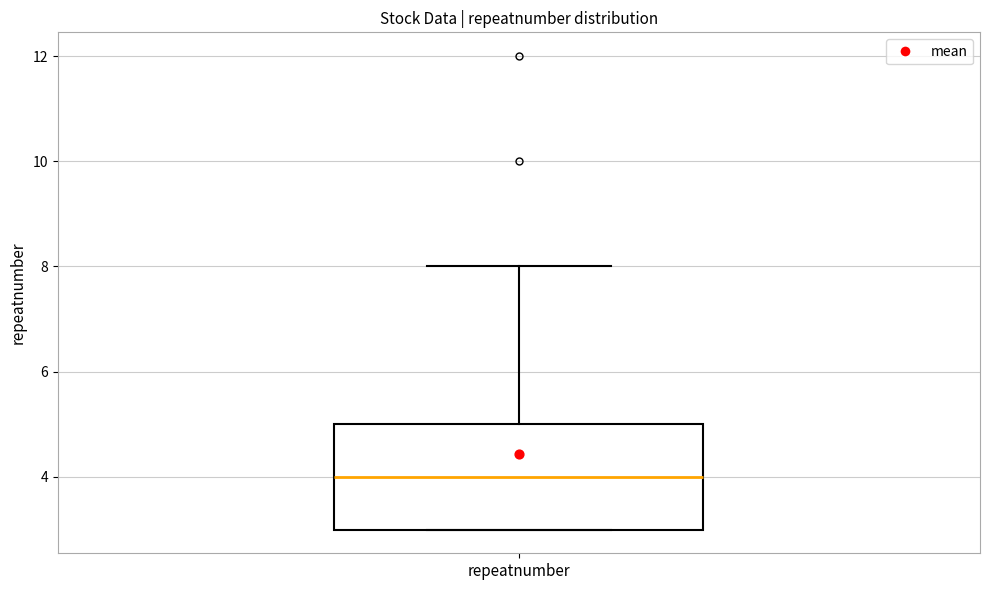

Where does the median line of the box for repeatnumber sit on the y-axis? The values are not printed on the chart, so give them approximately, as read against the axis.

4